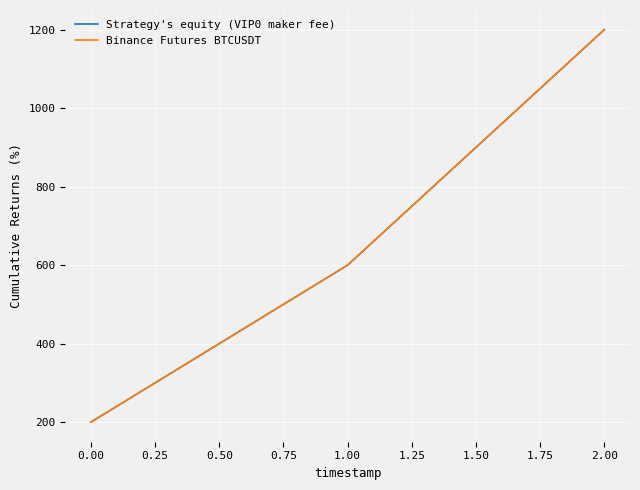

Rank the series at 0.00 from lowest to highest value.

Strategy's equity (VIP0 maker fee), Binance Futures BTCUSDT